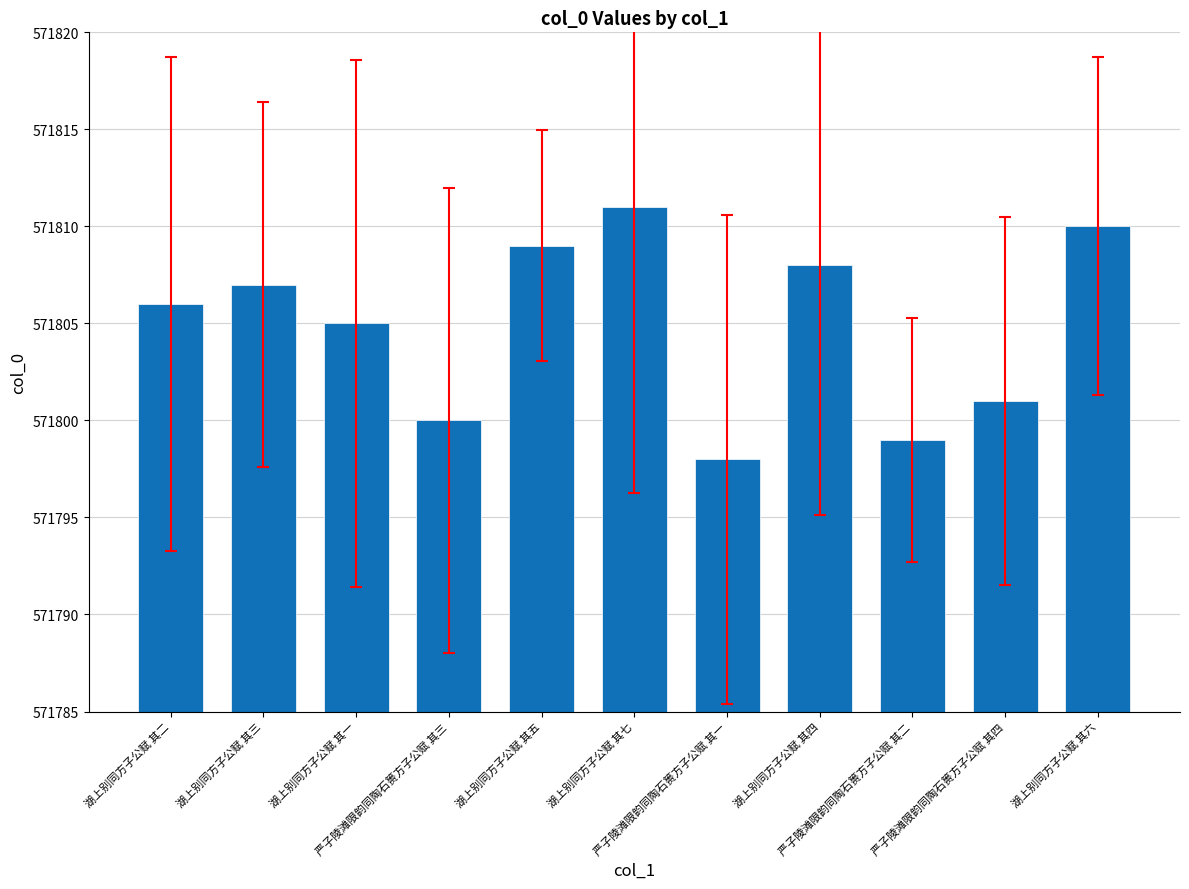

What is the approximate value at 严子陵滩限韵同陶石篑方子公赋 其二?

571799